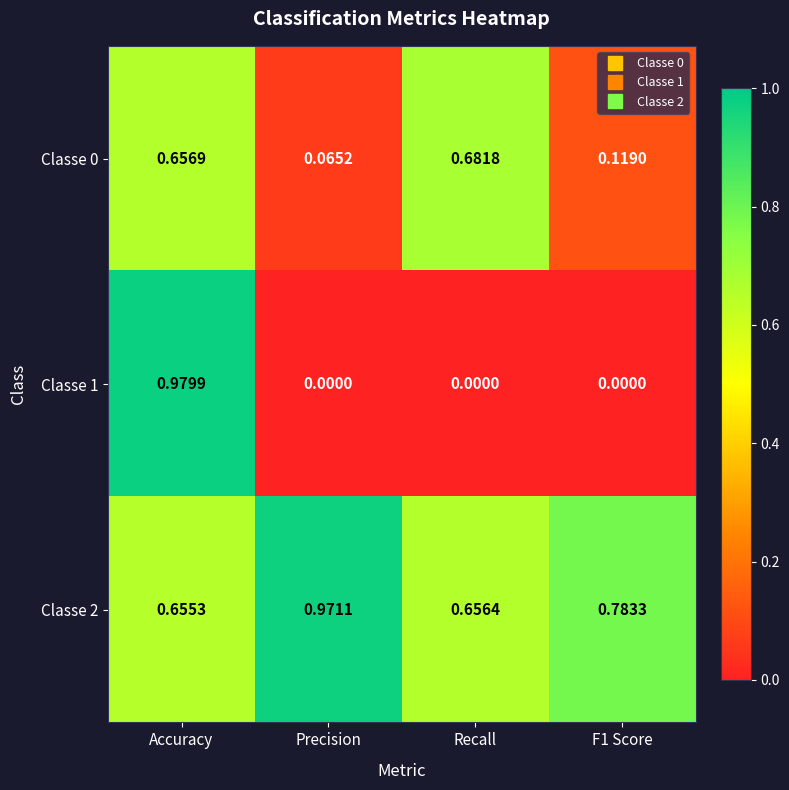

At which label does Classe 0 reach its peak?

Recall